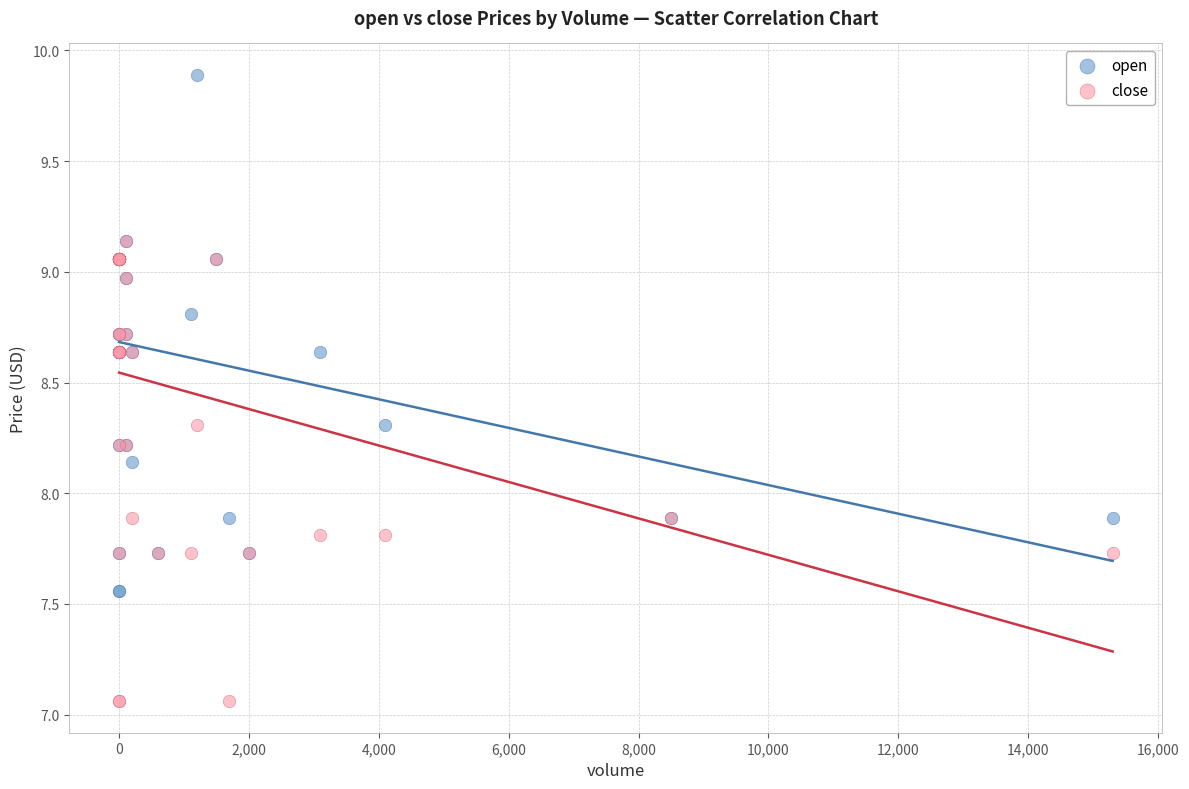

Which series has the largest Y range (max minus min)?

open